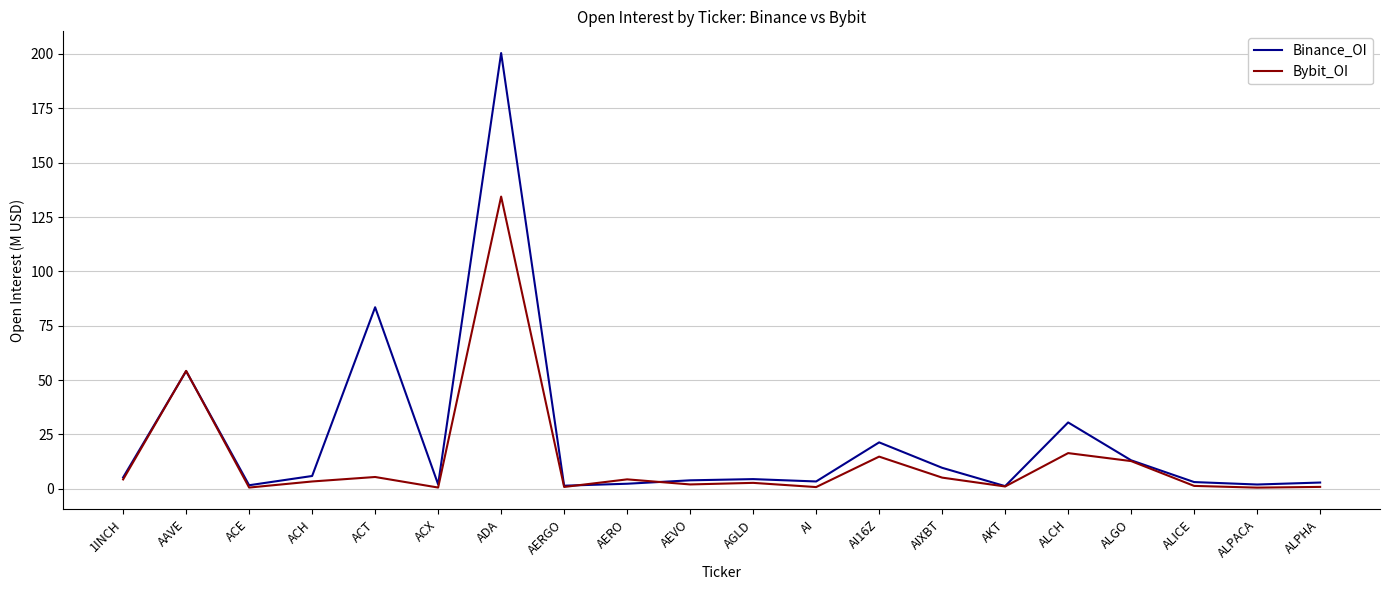

After their last crossing, which series has the higher values: Binance_OI or Bybit_OI?

Binance_OI